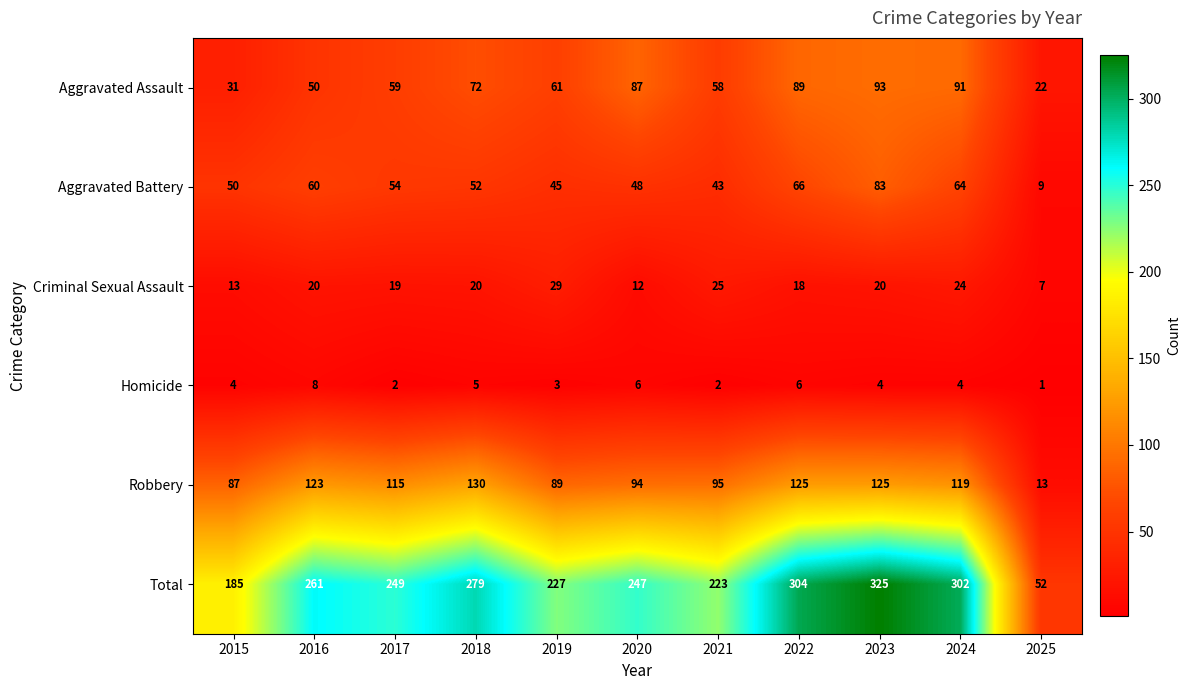

List the labels in order of Aggravated Assault value, smallest first.

2025, 2015, 2016, 2021, 2017, 2019, 2018, 2020, 2022, 2024, 2023